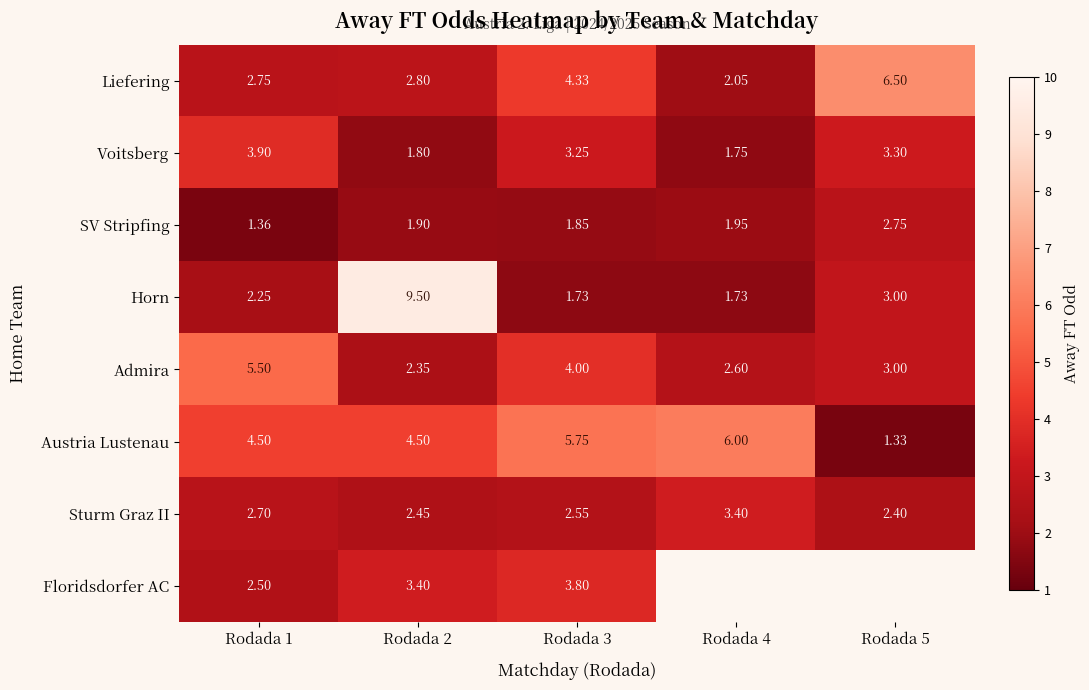

List the labels in order of Admira value, smallest first.

Rodada 2, Rodada 4, Rodada 5, Rodada 3, Rodada 1